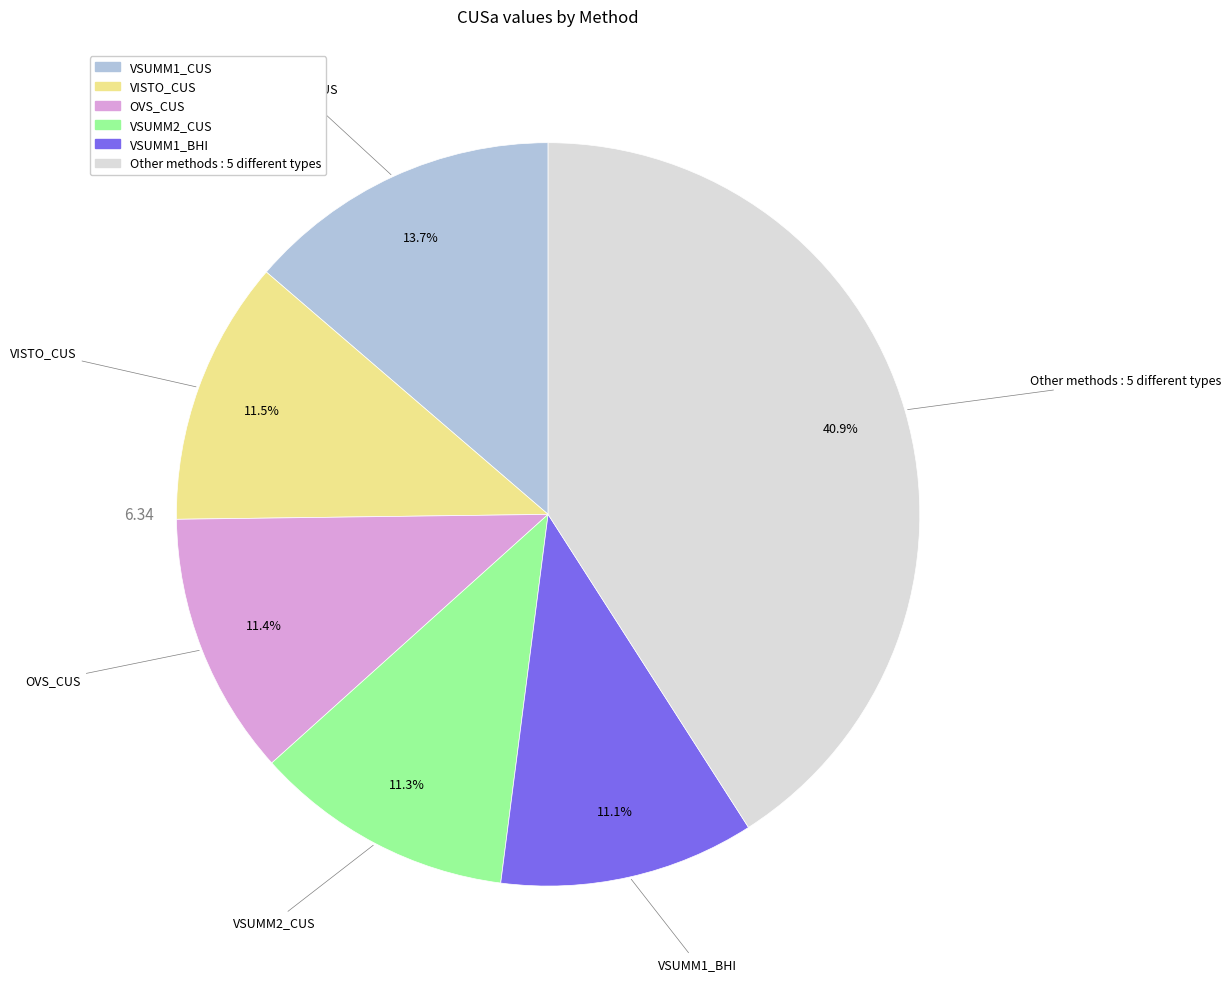

Count the number of slices in the pie.

6